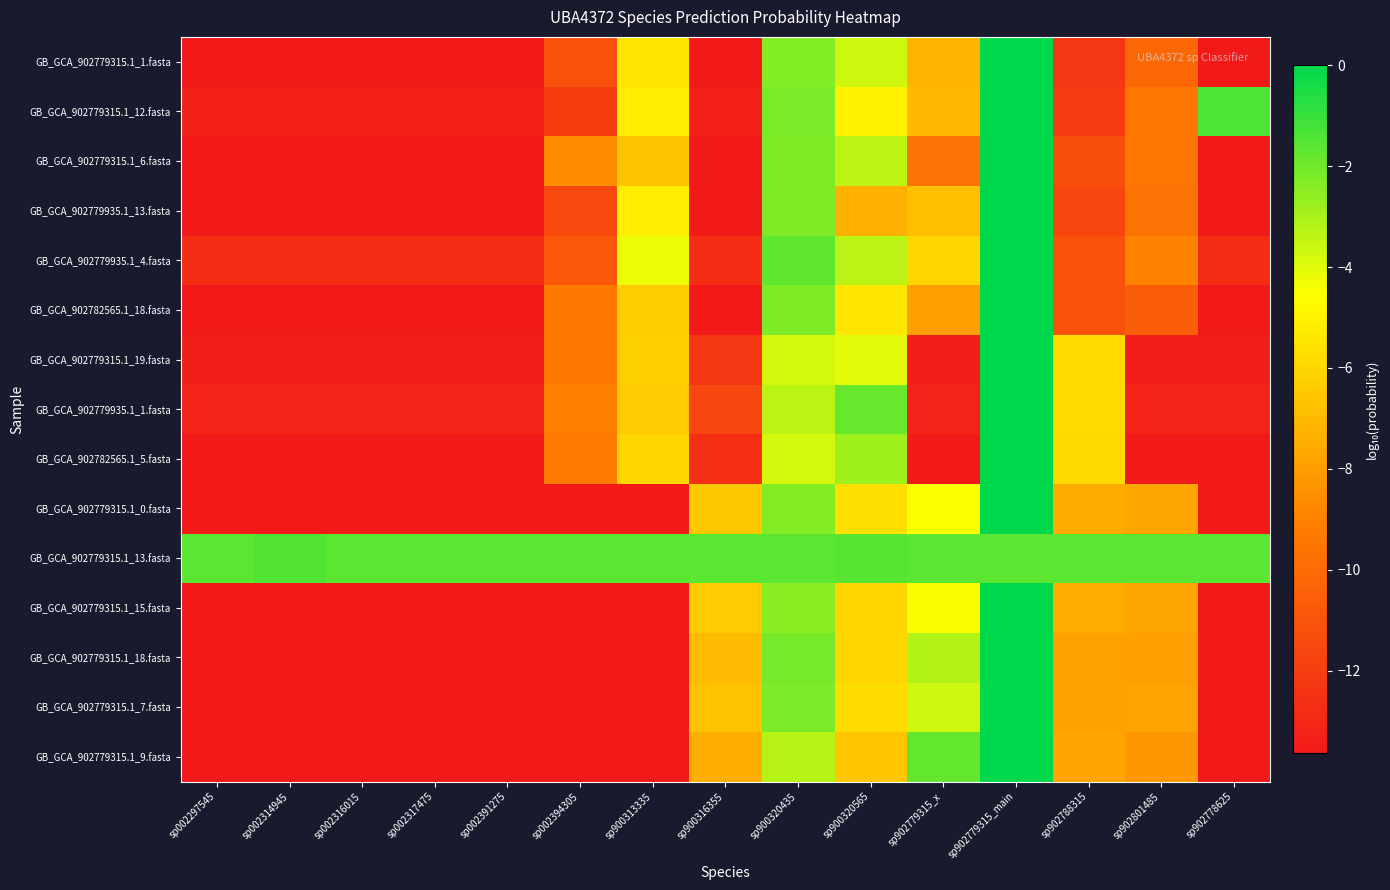

How many data points does each series have?

15